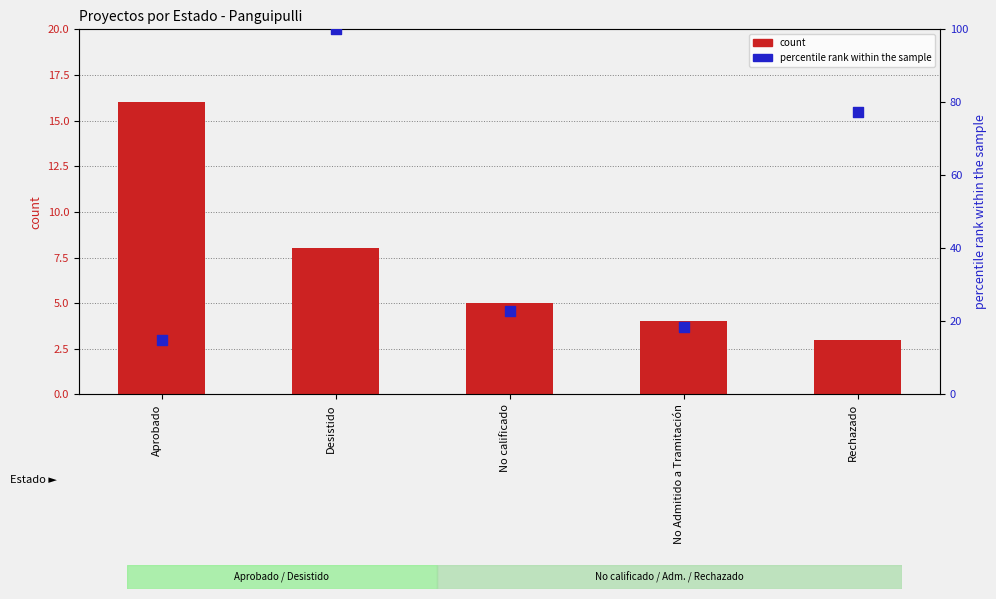

Which series contains the highest Y value?

percentile rank within the sample